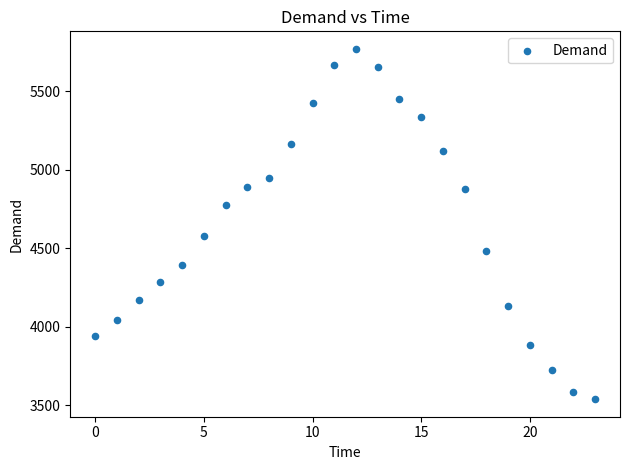

What is the range of Y values (max minus min)?

2233